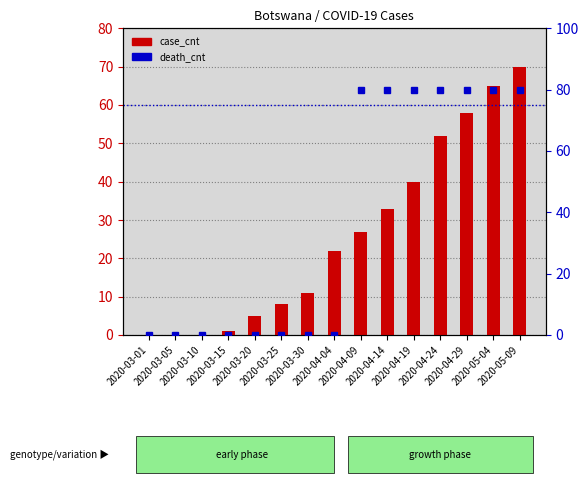

What is the spread (max minus min) of values at 2020-03-25?

8